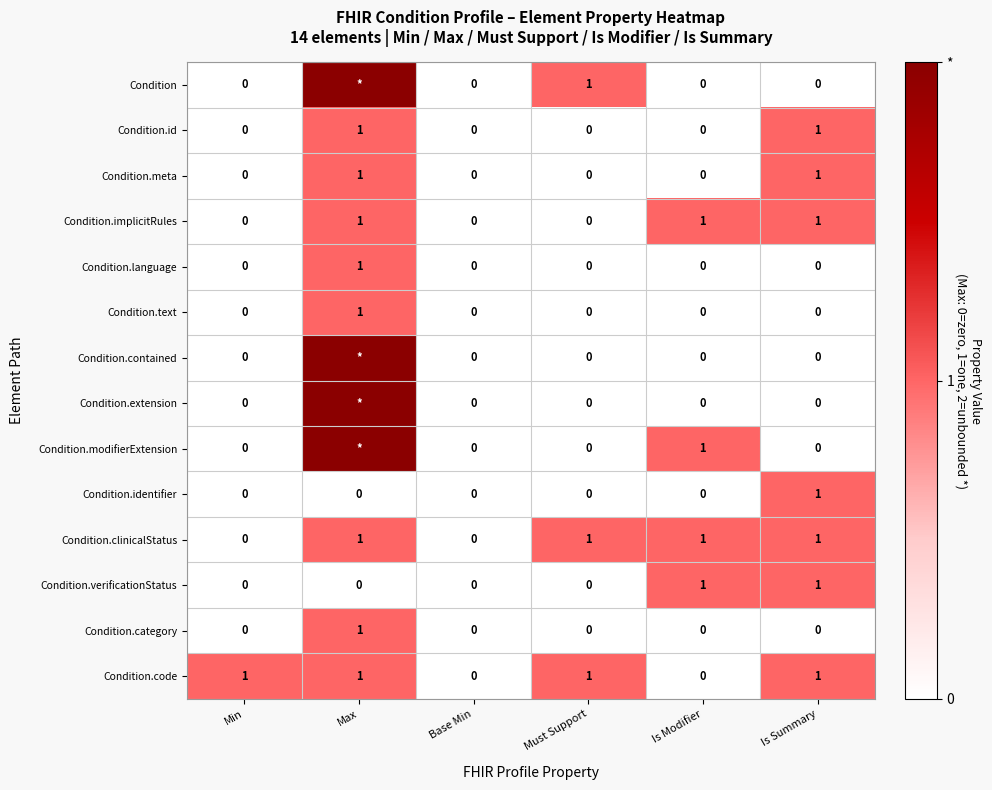

How many Condition.identifier values are between 0 and 1?

6